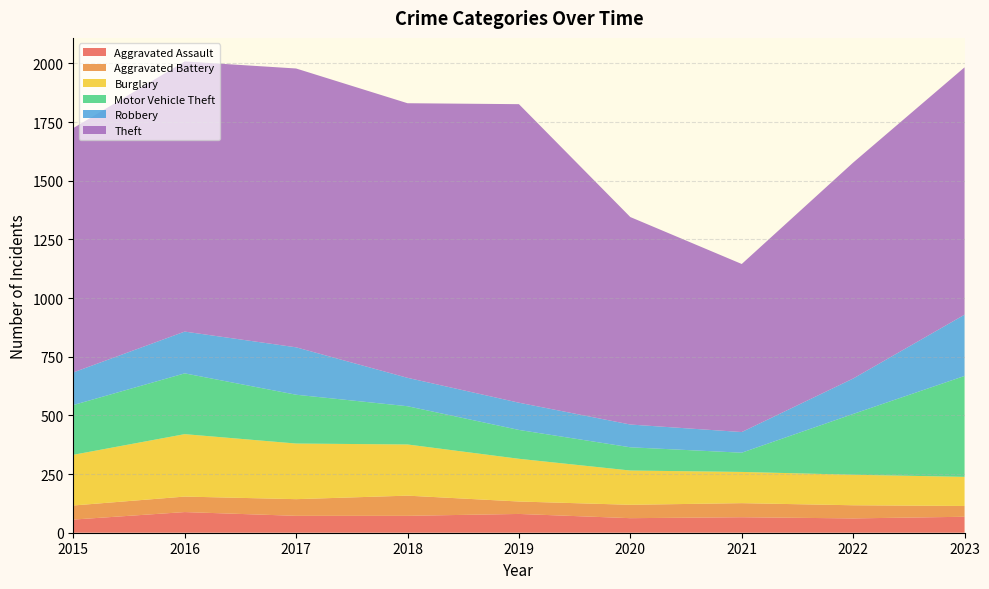

Reading right to left, extract all data points from this chart.

Aggravated Assault: 68	61	66	62	80	72	72	88	56
Aggravated Battery: 46	56	60	57	53	86	71	66	60
Burglary: 124	130	133	146	182	218	237	266	216
Motor Vehicle Theft: 430	259	82	99	123	163	208	259	212
Robbery: 261	151	88	97	116	121	202	178	139
Theft: 1054	920	716	884	1272	1170	1188	1151	1041